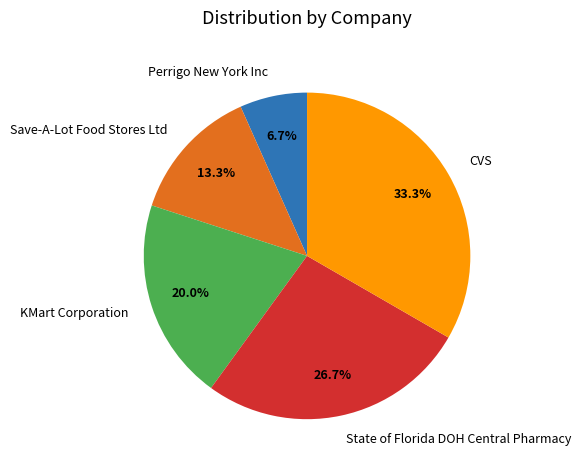

Is there a majority slice in this chart?

No